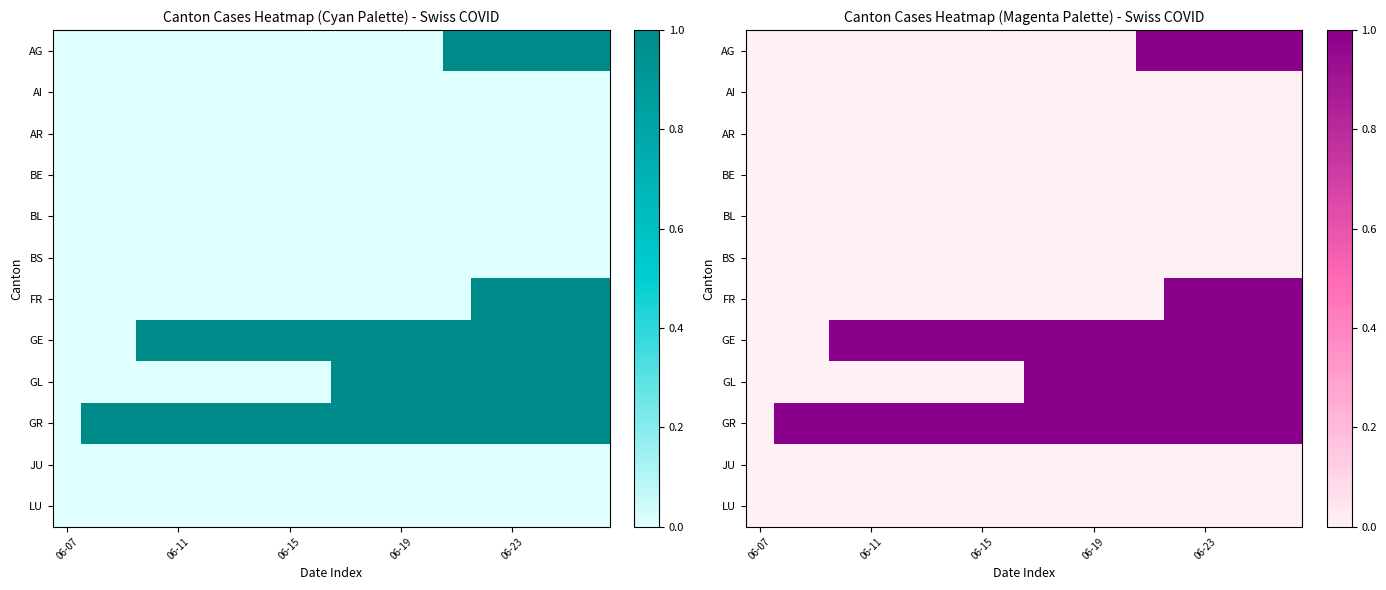

Which series has the largest total across all categories?

GR